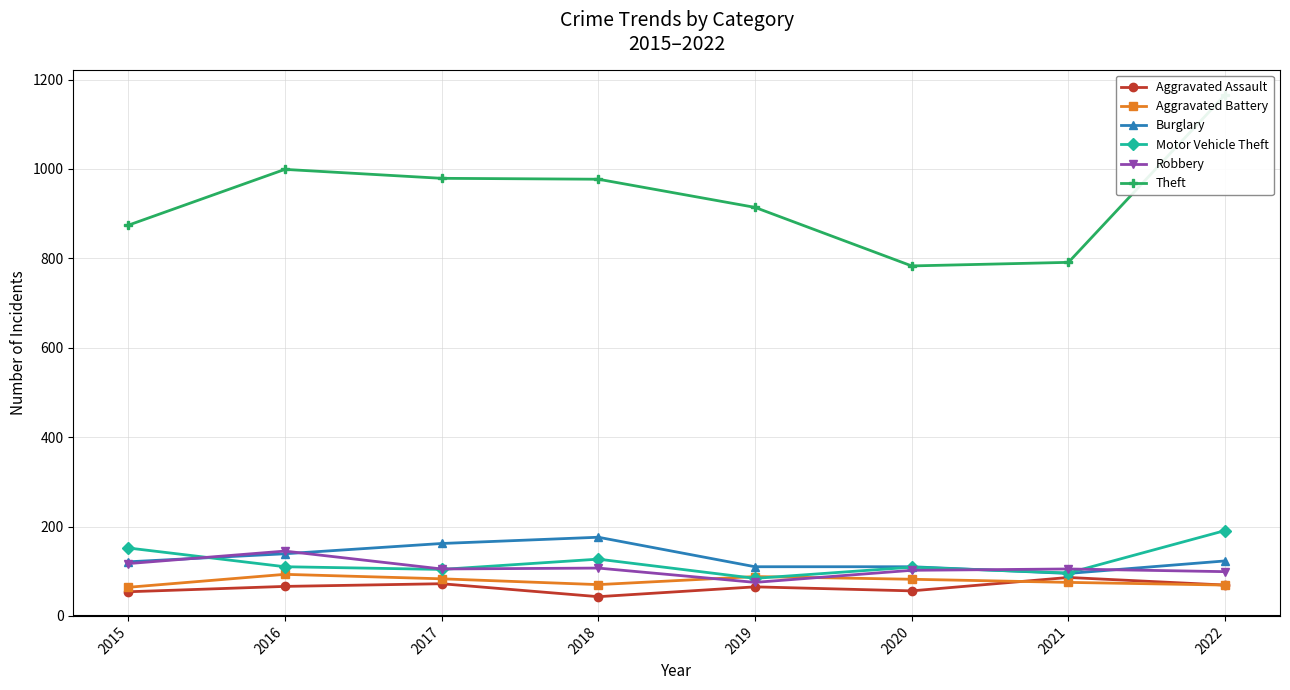

True or false: Aggravated Assault and Burglary intersect in this chart.

False